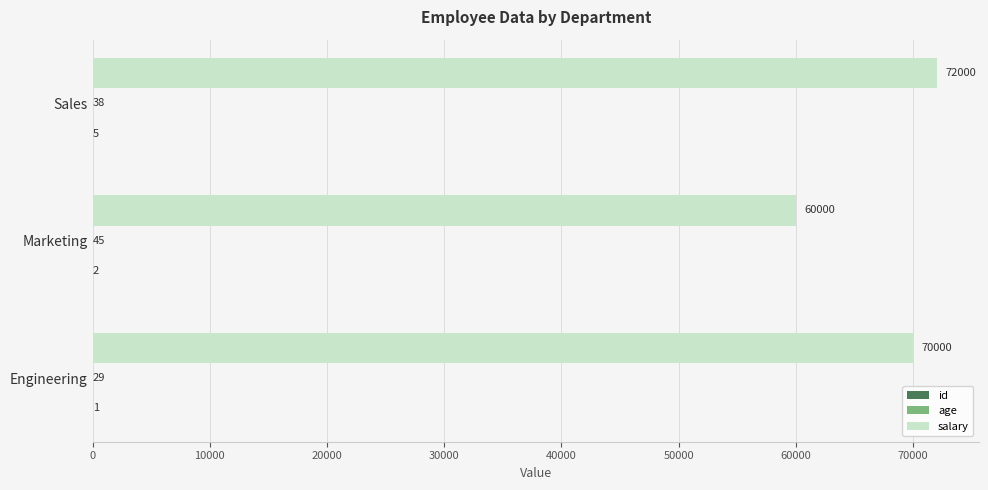

Which category has the highest value in the salary series?

Sales